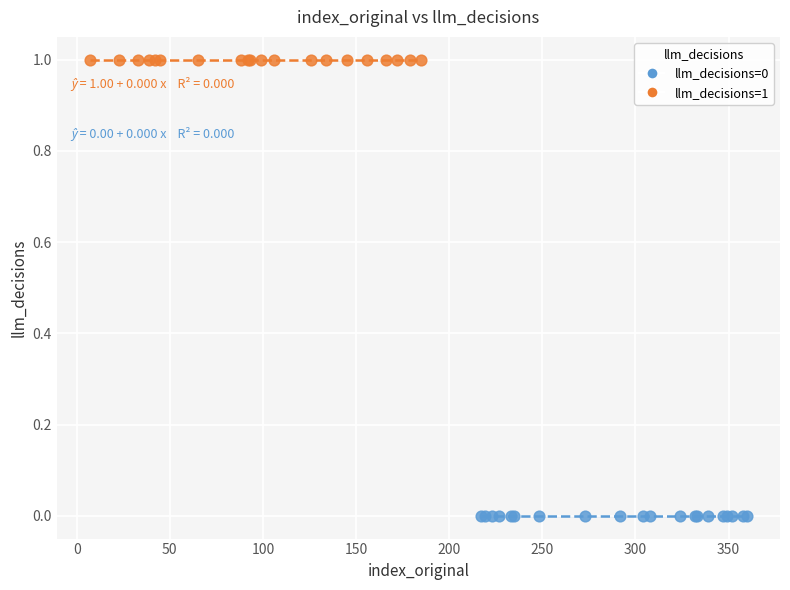

Which series reaches the minimum Y coordinate?

llm_decisions=0